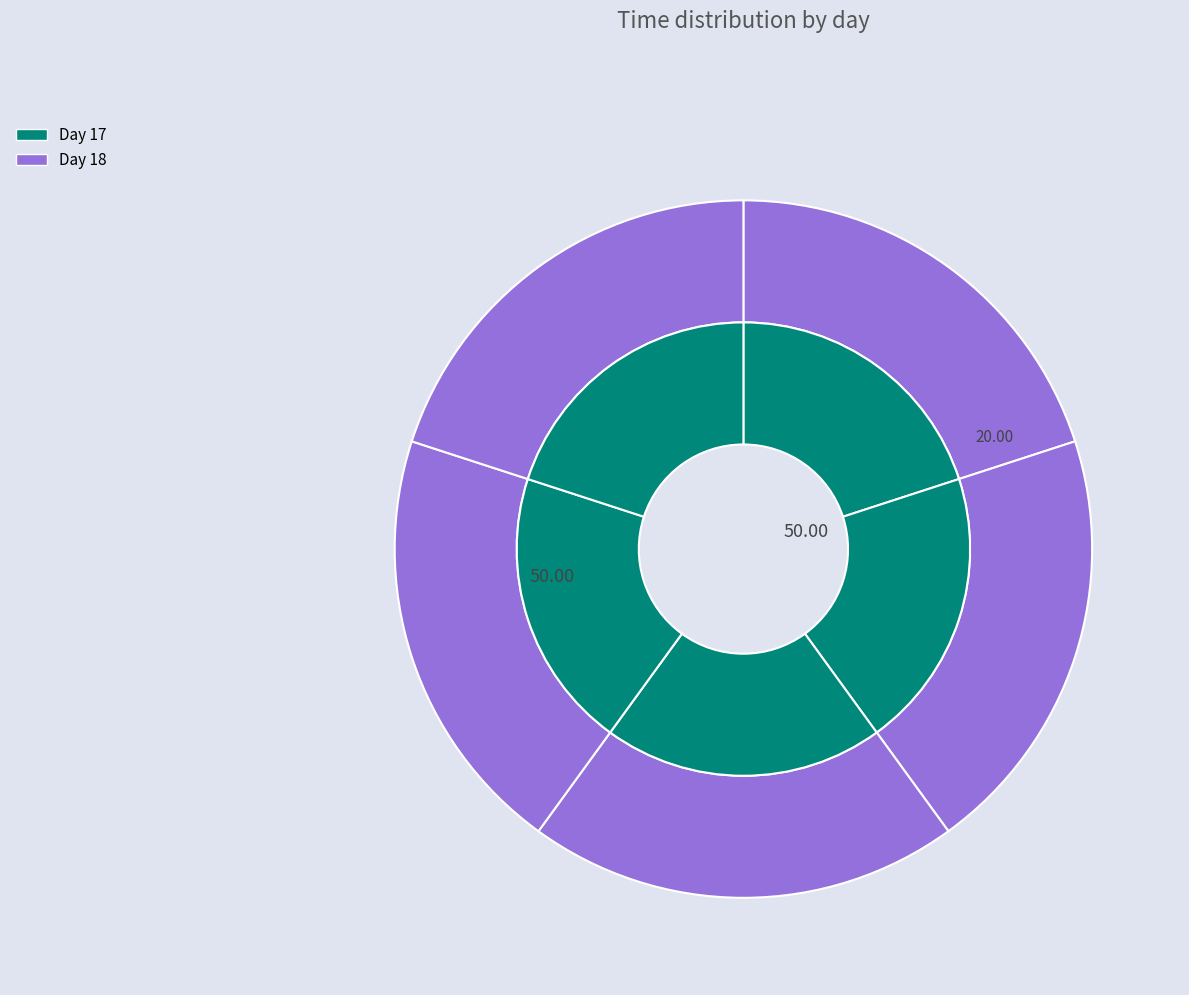

To the nearest percent, what is the combined percentage of 18 and 2?

40%